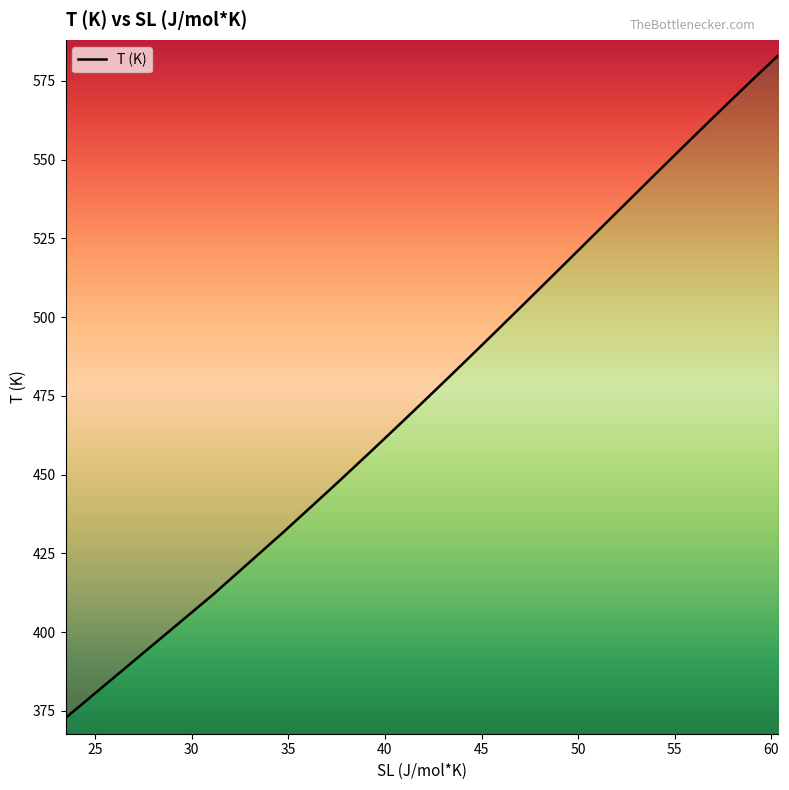

Between 58.304 and 45.47, which is larger?

58.304